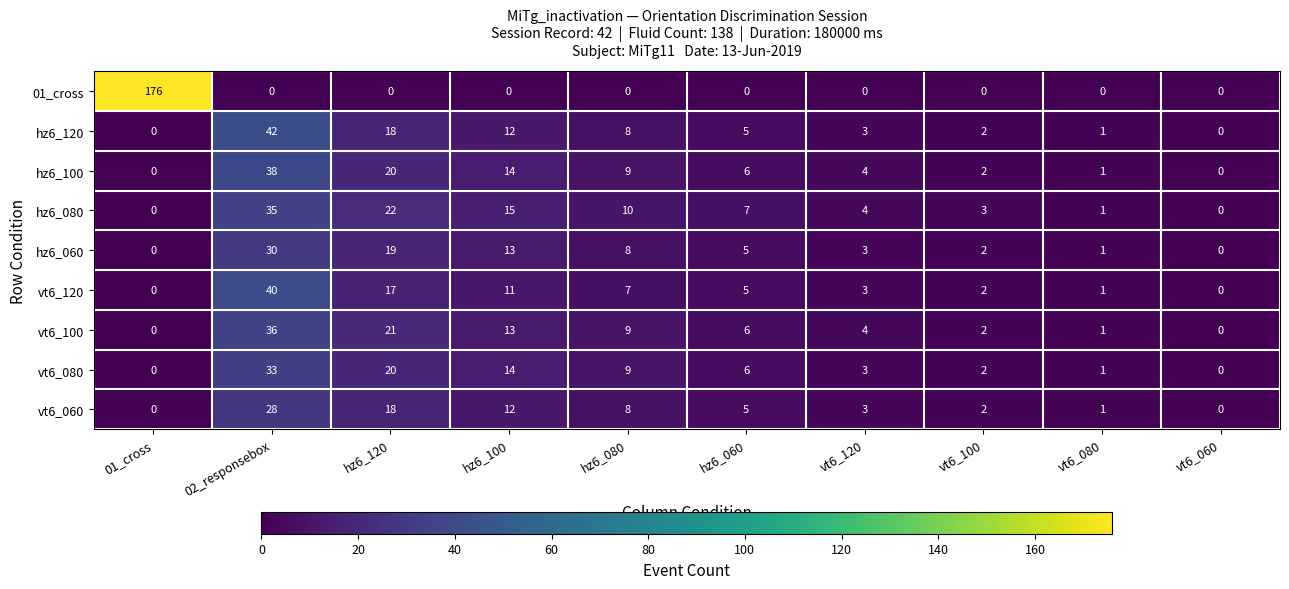

The 01_cross series shows 65 at hz6_120. True or false?

False